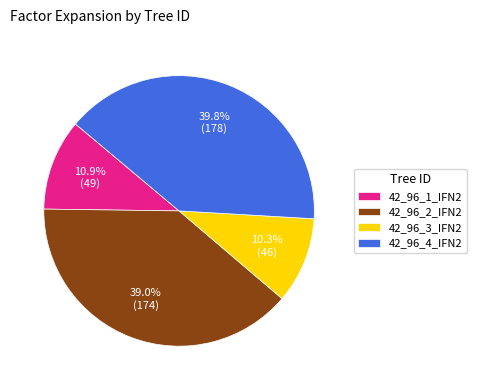

To the nearest percent, what portion does 42_96_4_IFN2 represent?

40%